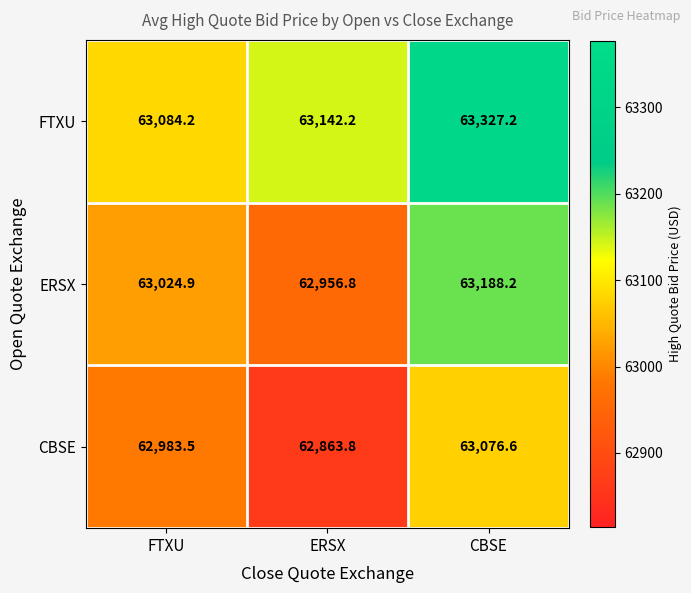

Which series has the largest total across all categories?

FTXU